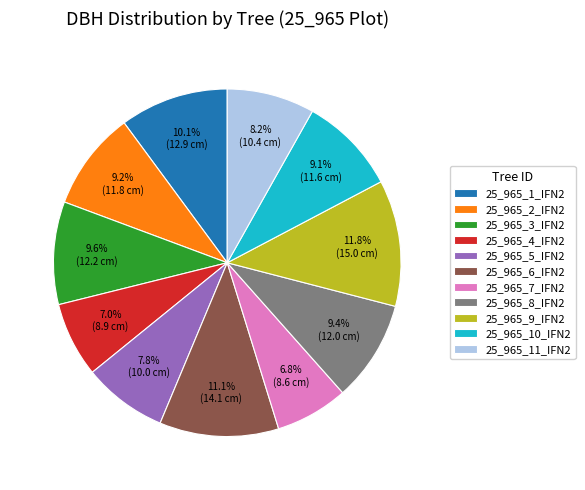

True or false: 25_965_2_IFN2 accounts for 4% of the total.

False